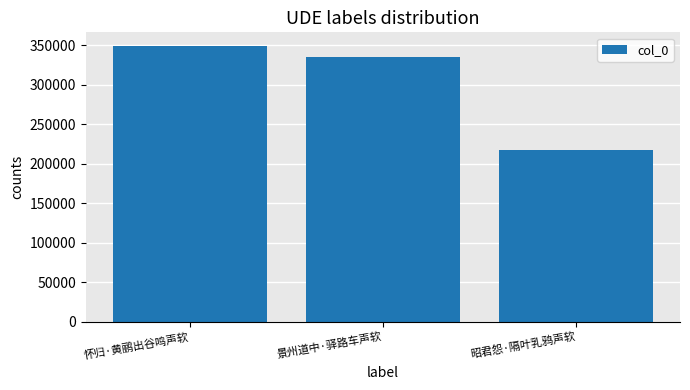

Is it true that the value at 景州道中·驿路车声软 is 232369?

False